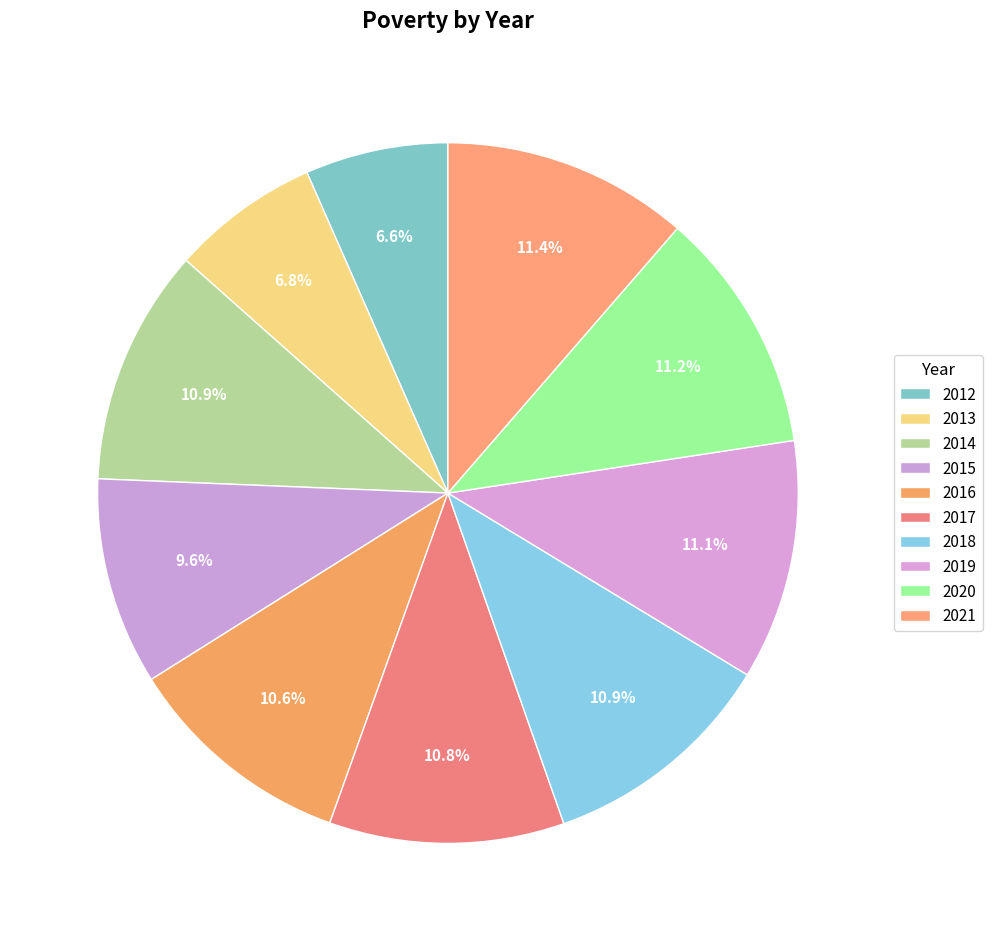

Combined, what portion of the pie is 2012 and 2019?

17.7%